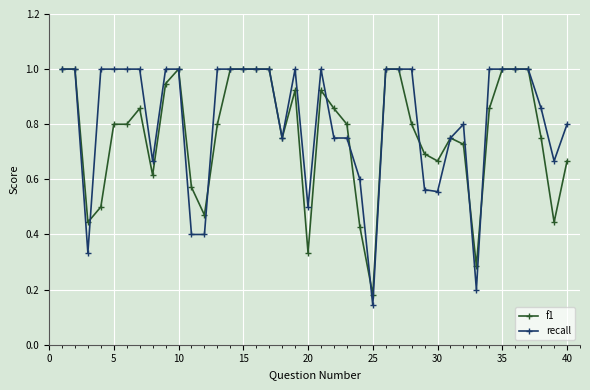

How many series are shown in this chart?

2